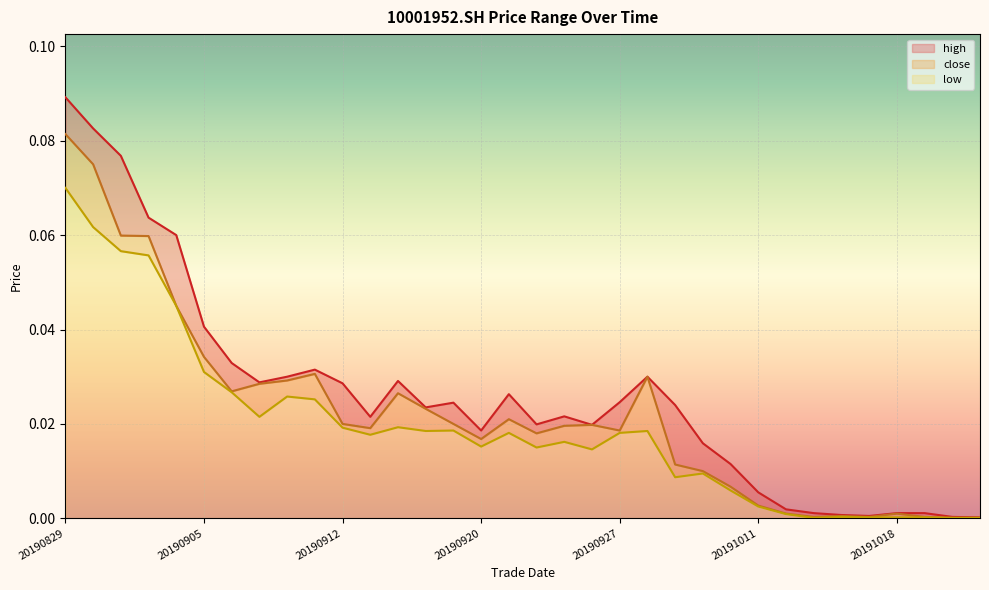

Reading left to right, list all the values displayed in this chart.

close: 20190829=0.1	20190830=0.1	20190902=0.1	20190903=0.1	20190904=0.0	20190905=0.0	20190906=0.0	20190909=0.0	20190910=0.0	20190911=0.0	20190912=0.0	20190916=0.0	20190917=0.0	20190918=0.0	20190919=0.0	20190920=0.0	20190923=0.0	20190924=0.0	20190925=0.0	20190926=0.0	20190927=0.0	20190930=0.0	20191008=0.0	20191009=0.0	20191010=0.0	20191011=0.0	20191014=0.0	20191015=0.0	20191016=0.0	20191017=0.0	20191018=0.0	20191021=0.0	20191022=0.0	20191023=0.0
high: 20190829=0.1	20190830=0.1	20190902=0.1	20190903=0.1	20190904=0.1	20190905=0.0	20190906=0.0	20190909=0.0	20190910=0.0	20190911=0.0	20190912=0.0	20190916=0.0	20190917=0.0	20190918=0.0	20190919=0.0	20190920=0.0	20190923=0.0	20190924=0.0	20190925=0.0	20190926=0.0	20190927=0.0	20190930=0.0	20191008=0.0	20191009=0.0	20191010=0.0	20191011=0.0	20191014=0.0	20191015=0.0	20191016=0.0	20191017=0.0	20191018=0.0	20191021=0.0	20191022=0.0	20191023=0.0
low: 20190829=0.1	20190830=0.1	20190902=0.1	20190903=0.1	20190904=0.0	20190905=0.0	20190906=0.0	20190909=0.0	20190910=0.0	20190911=0.0	20190912=0.0	20190916=0.0	20190917=0.0	20190918=0.0	20190919=0.0	20190920=0.0	20190923=0.0	20190924=0.0	20190925=0.0	20190926=0.0	20190927=0.0	20190930=0.0	20191008=0.0	20191009=0.0	20191010=0.0	20191011=0.0	20191014=0.0	20191015=0.0	20191016=0.0	20191017=0.0	20191018=0.0	20191021=0.0	20191022=0.0	20191023=0.0